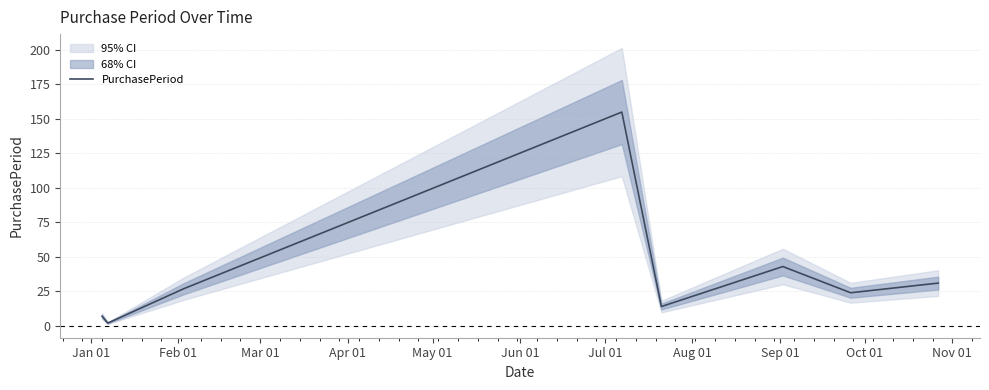

What position from the left is May 01?

5